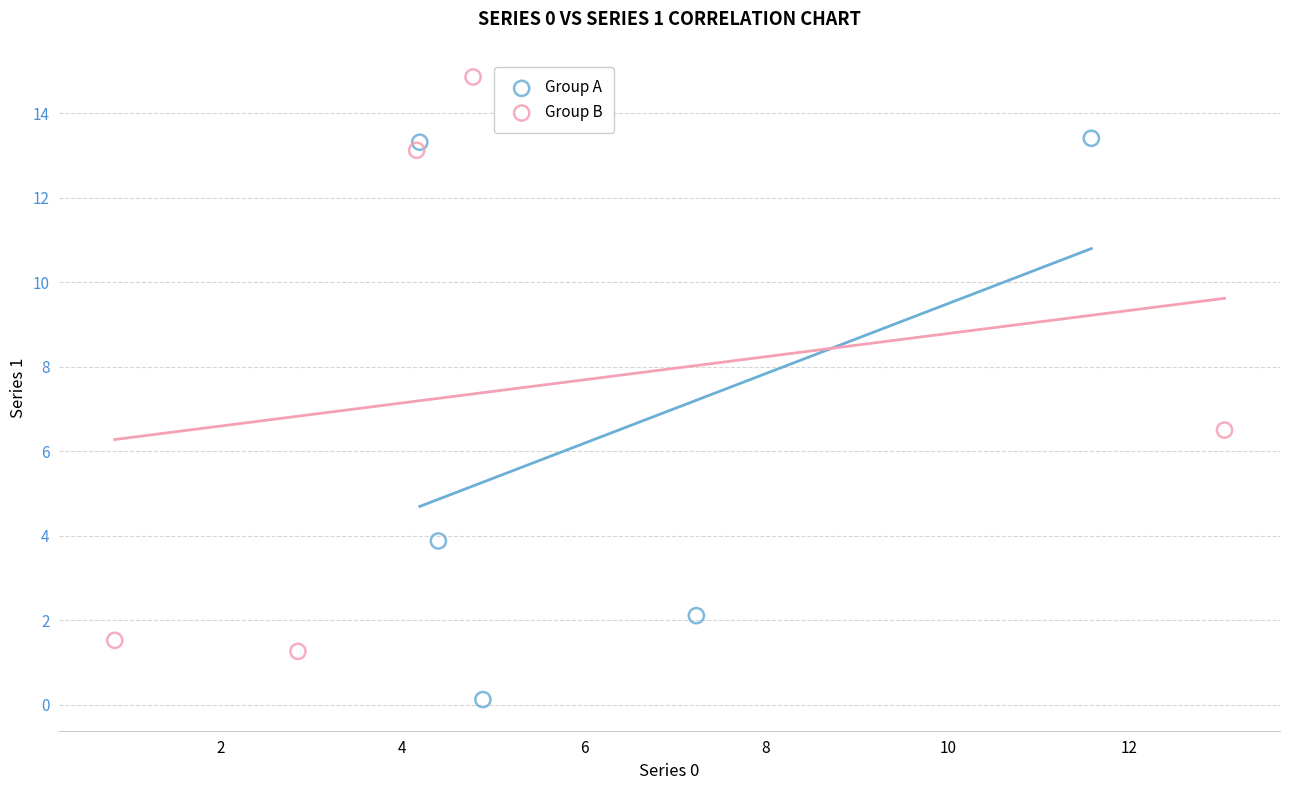

Which series contains the lowest Y value?

Group A